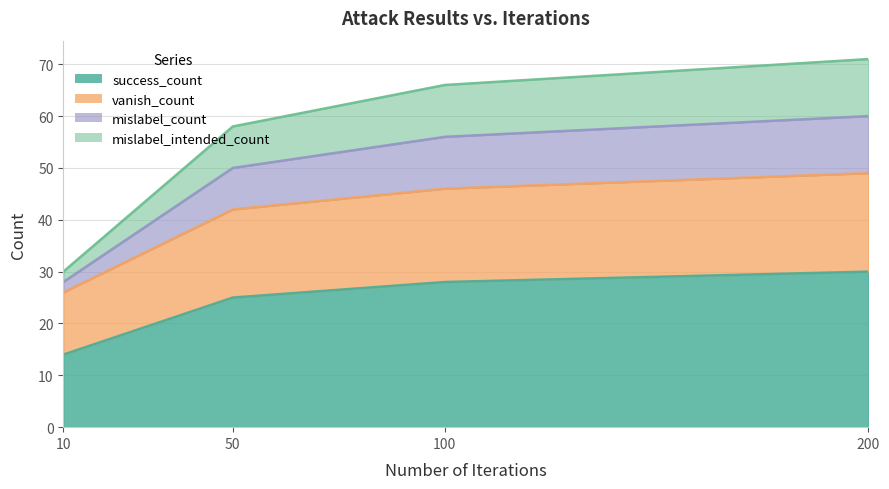

What is the minimum value shown in the chart?

14